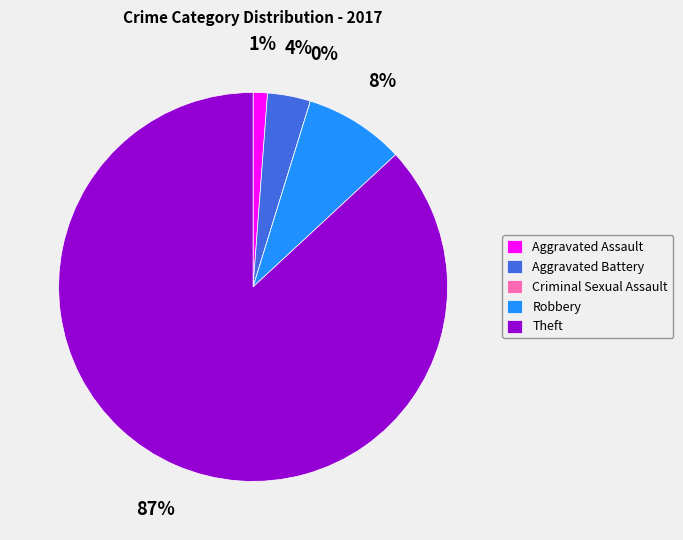

How many slices are in this pie chart?

5